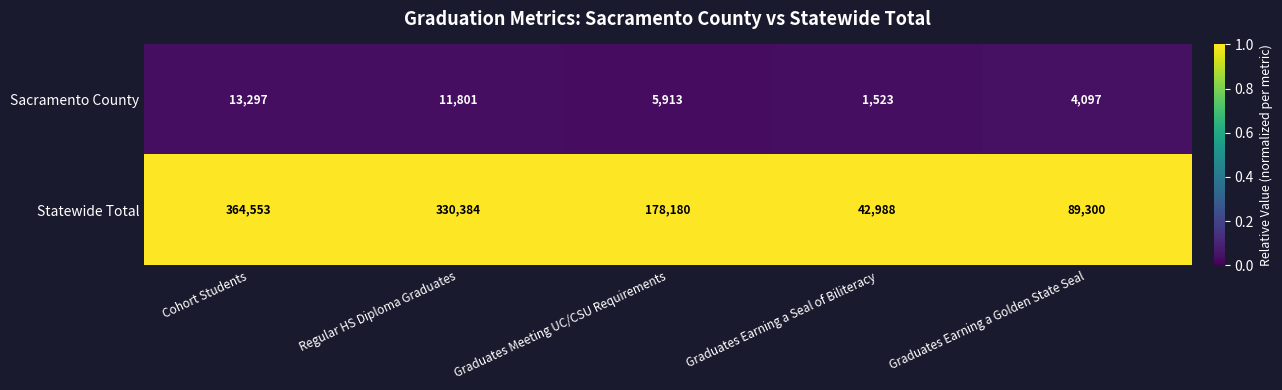

Reading left to right, extract all data points from this chart.

Sacramento County: 13297	11801	5913	1523	4097
Statewide Total: 364553	330384	178180	42988	89300